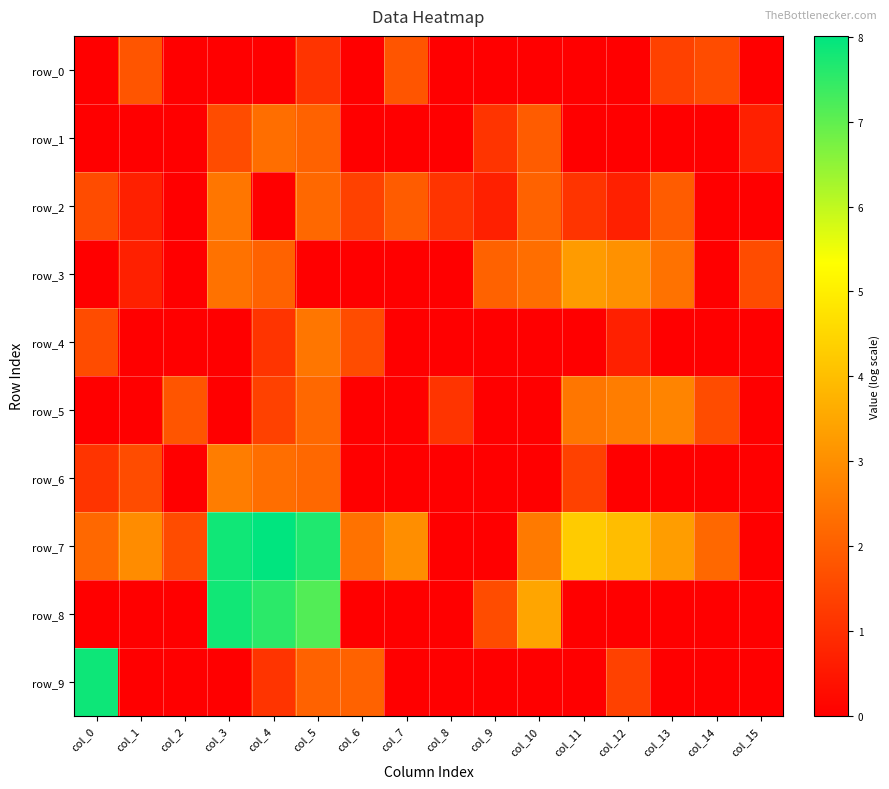

The value of row_0 at col_7 is 0.8. True or false?

False